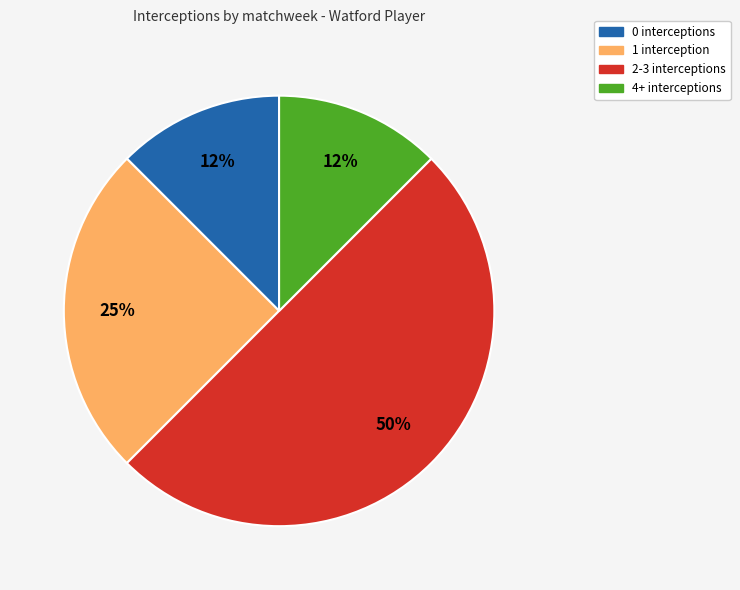

What is the largest slice in the pie chart?

2-3 interceptions